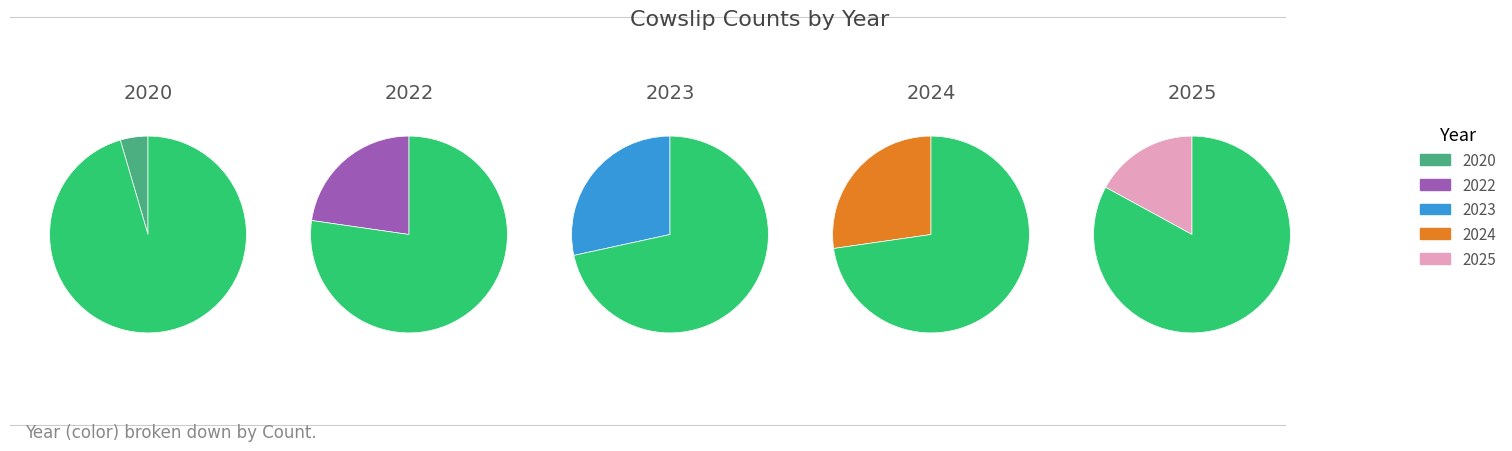

Is it true that 2024 is 27% of the pie?

True